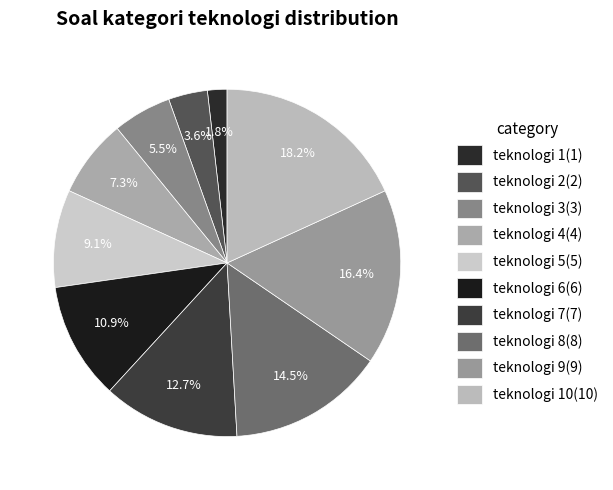

Does any single category account for the majority?

No